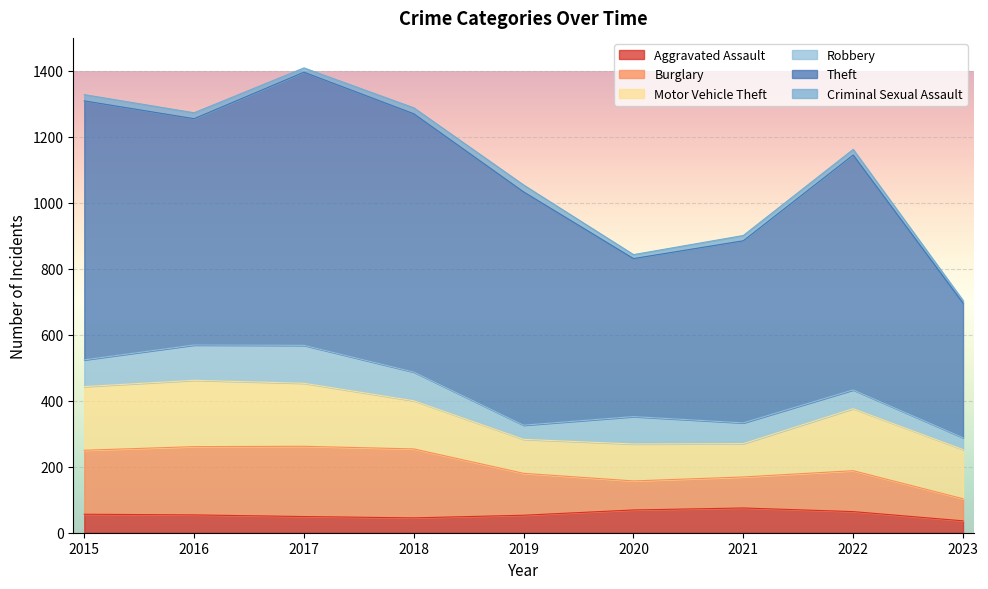

What is the total value across all series at 2023?

704